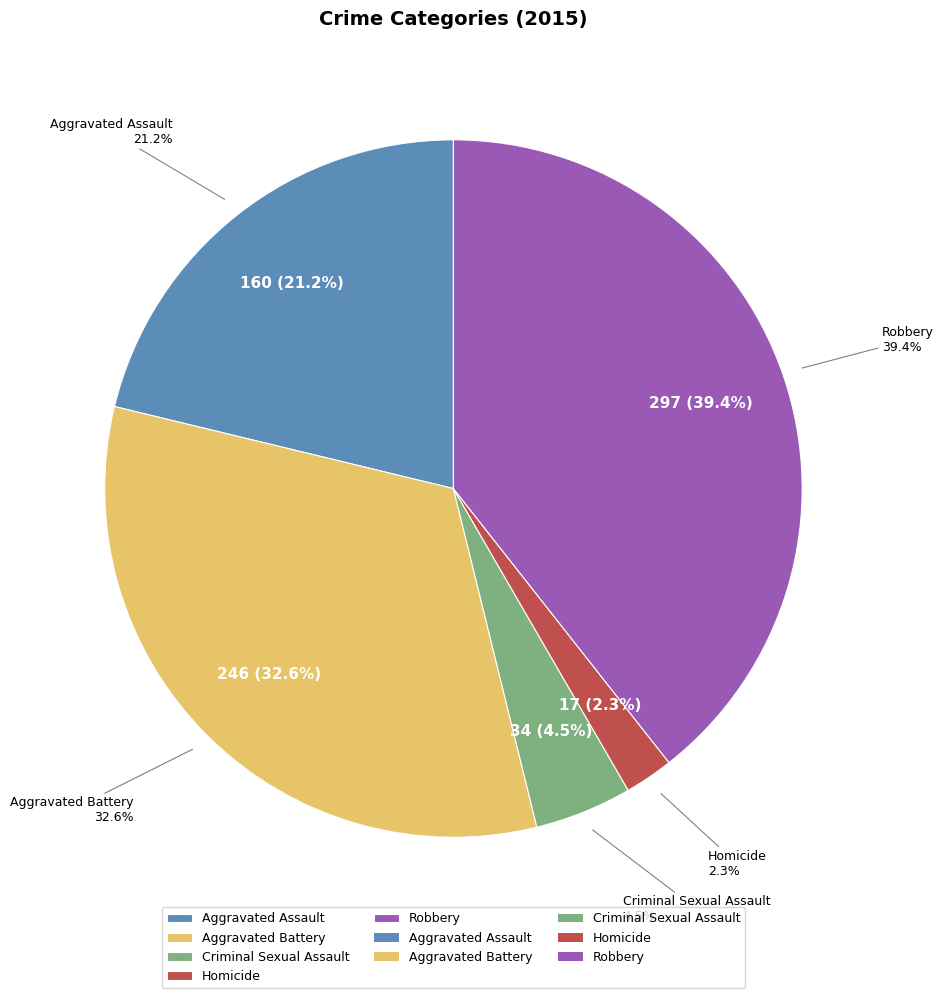

What is the change in value from Aggravated Assault to Homicide?

-143